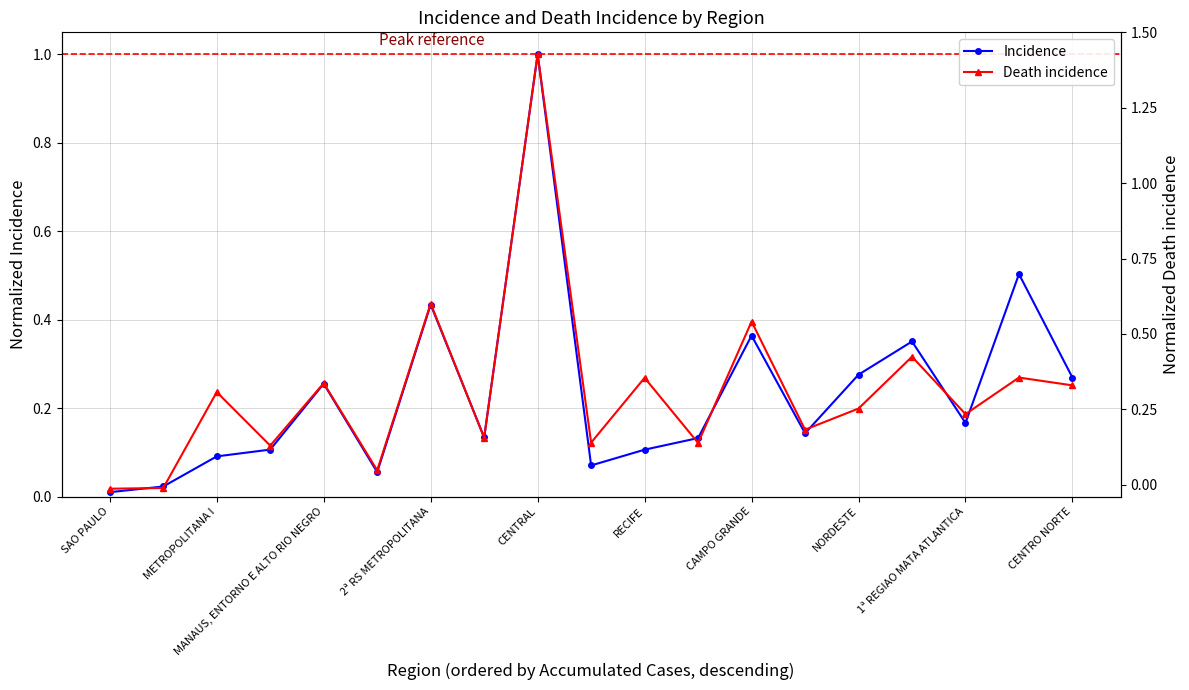

What is the maximum value shown in the chart?

1.0